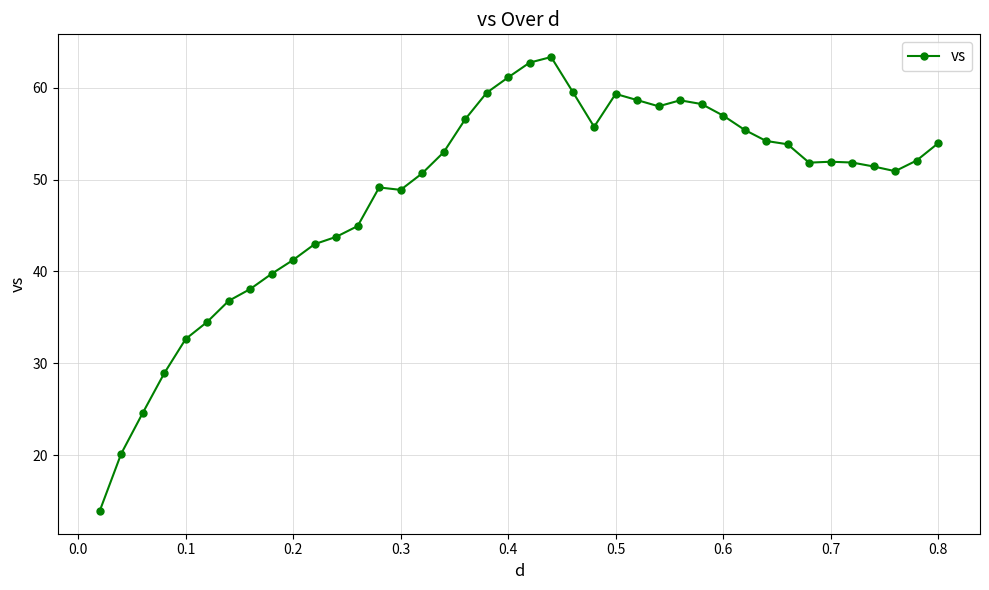

What is the value of the 12th point from the left?

43.8